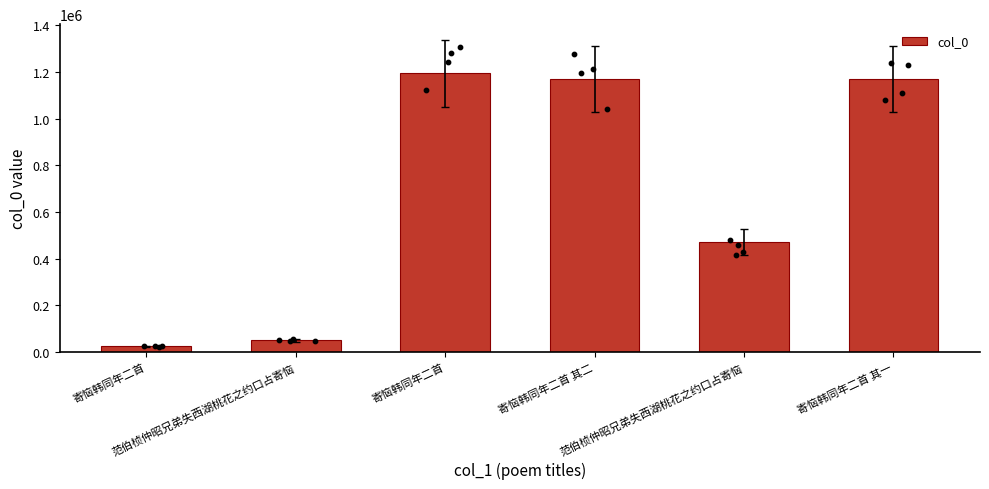

What is the ratio of the value at 寄恼韩同年二首 to the value at 范伯桢仲昭兄弟失西湖桃花之约口占寄恼?

23.2